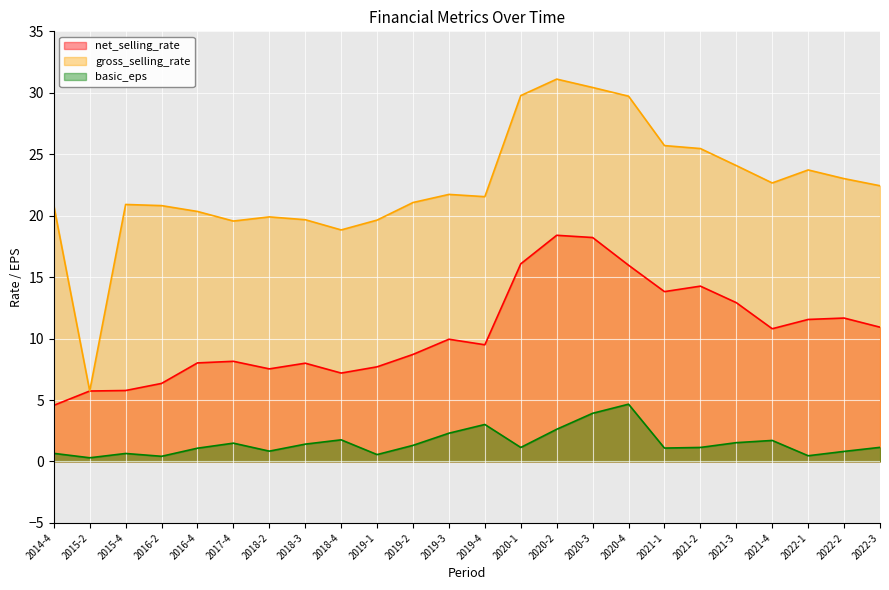

Which series changed the most between 2014-4 and 2017-4?

net_selling_rate